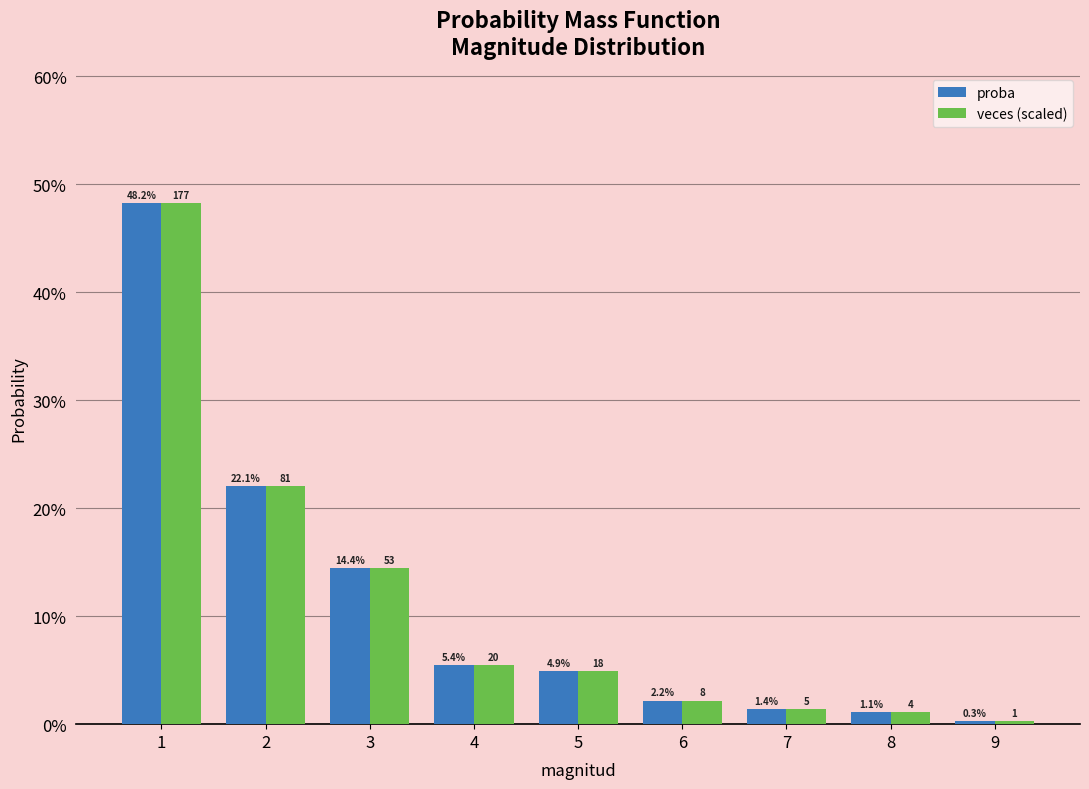

What are all the series names shown in the legend?

proba, veces (scaled)